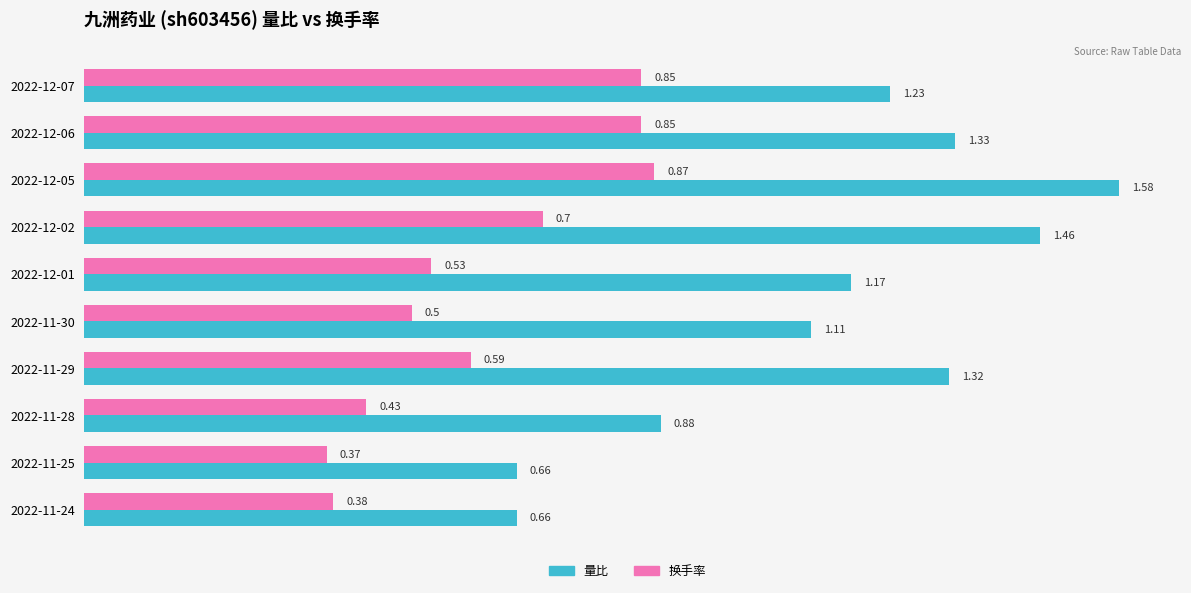

Rank the series at 2022-12-01 from highest to lowest value.

量比, 换手率